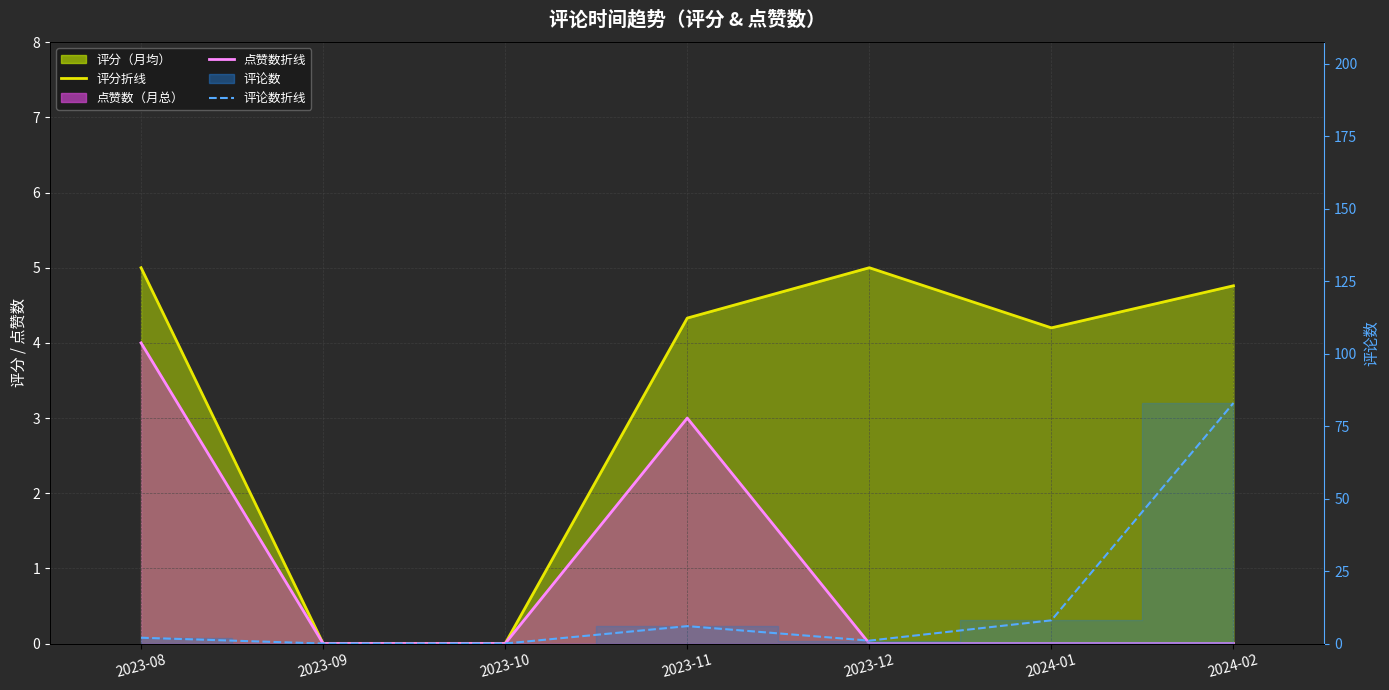

At which label is 评分折线 closest to 2?

2023-09